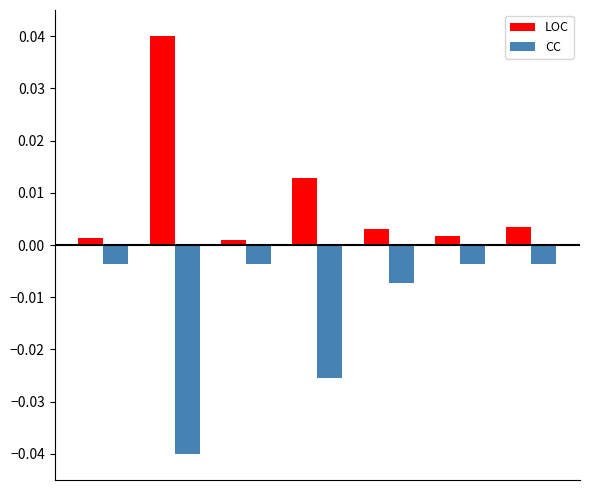

List the series in order of their overall mean, lowest first.

CC, LOC